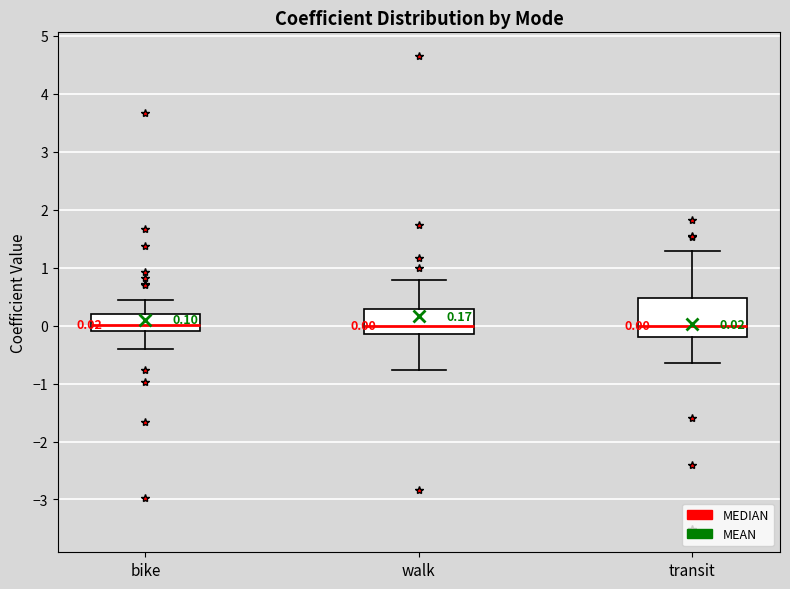

Comparing the boxes themselves (not the whiskers), which one is the tallest?

transit